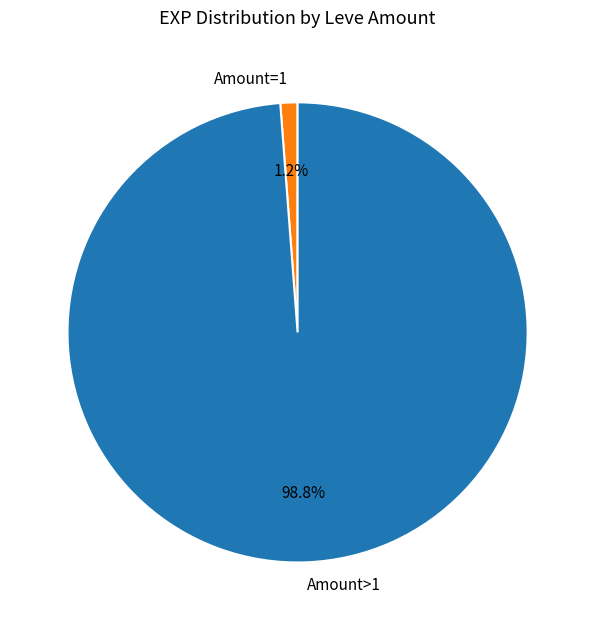

Rank the categories by value from lowest to highest.

Amount=1, Amount>1